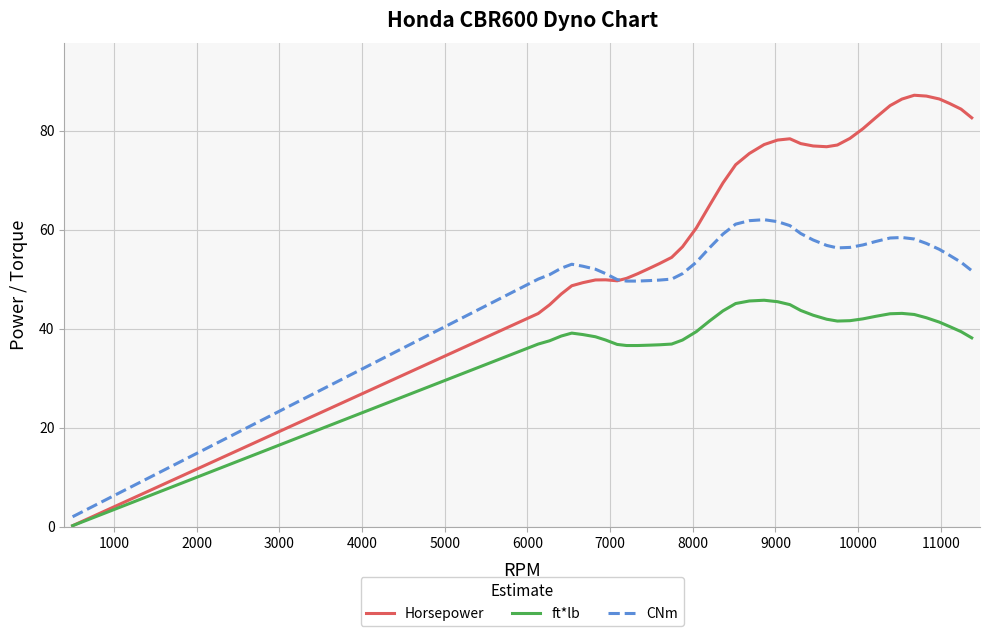

Rank the series by their average value, from lowest to highest.

ft*lb, CNm, Horsepower